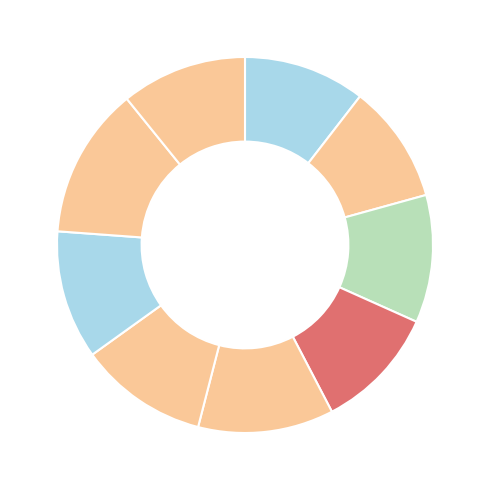

Count the number of slices in the pie.

9